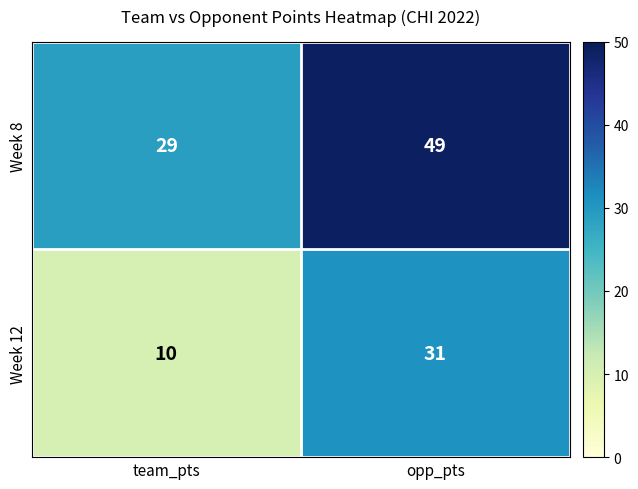

What value does the Week 8 series have at opp_pts, to the nearest 10?

50